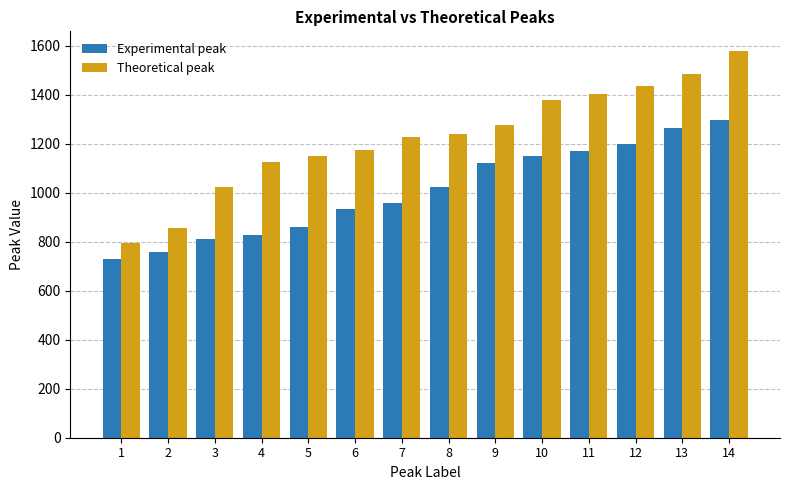

The value of Experimental peak at 2 is 756. True or false?

True